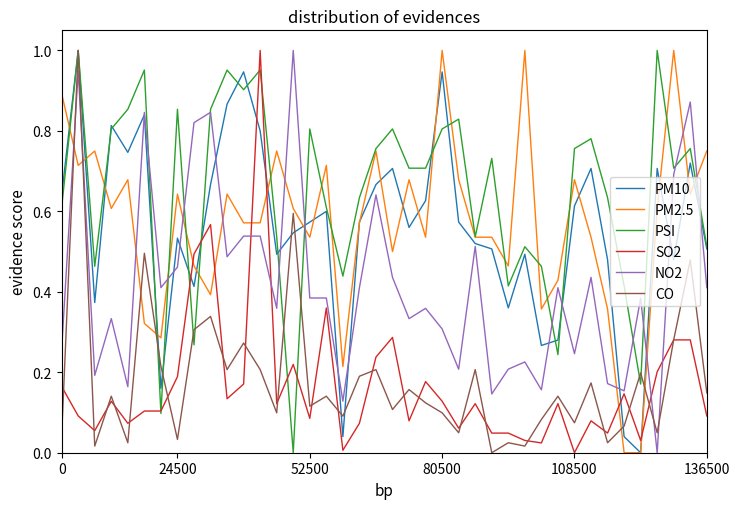

Which series has the largest total across all categories?

PSI